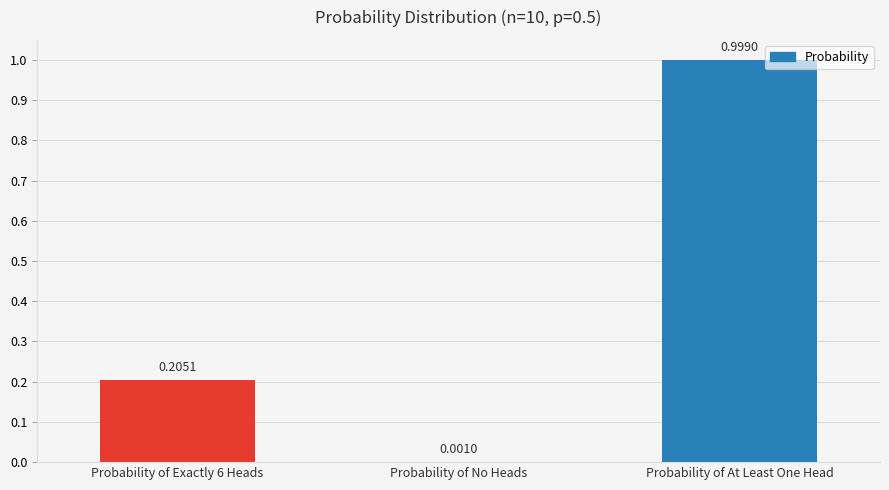

What is the sum of all values?

1.2